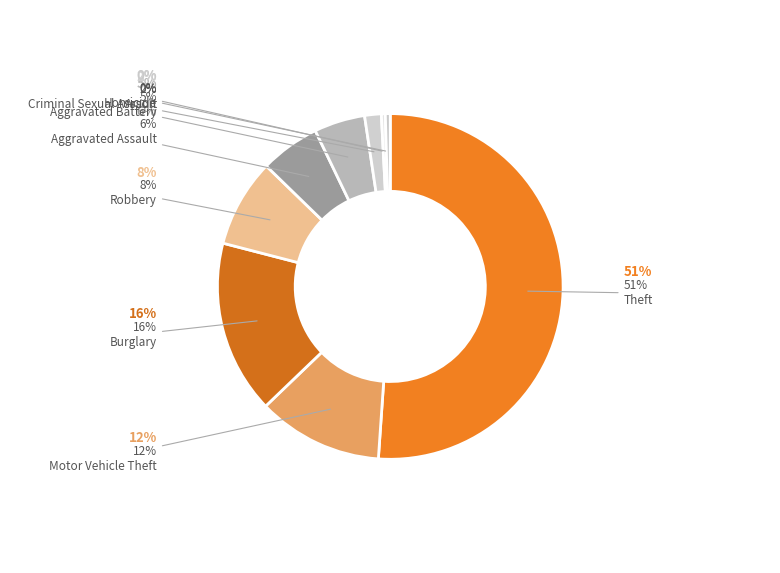

Rank the categories by value from highest to lowest.

Theft, Burglary, Motor Vehicle Theft, Robbery, Aggravated Assault, Aggravated Battery, Criminal Sexual Assault, Homicide, Arson